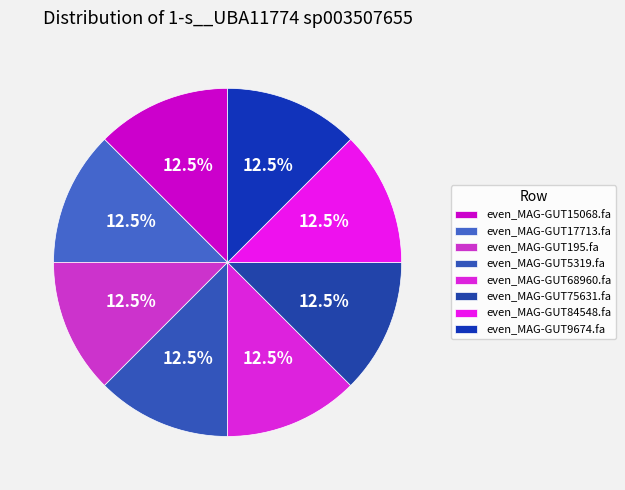

Which slice is the smallest?

even_MAG-GUT195.fa